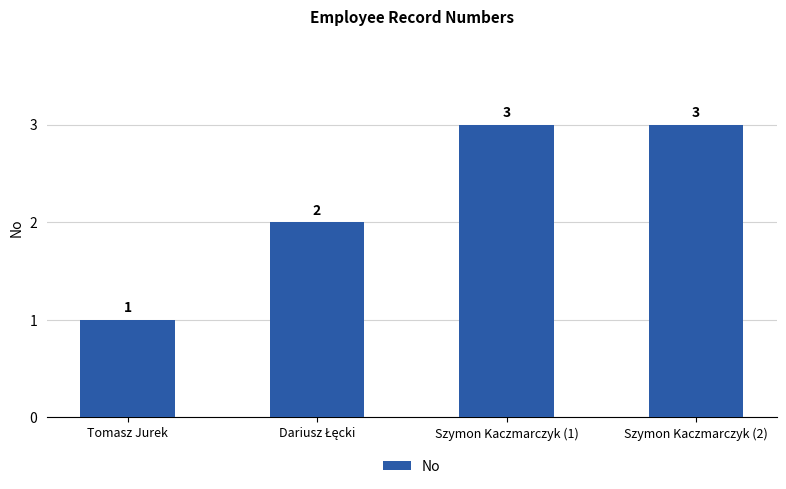

What is the maximum value shown in the chart?

3